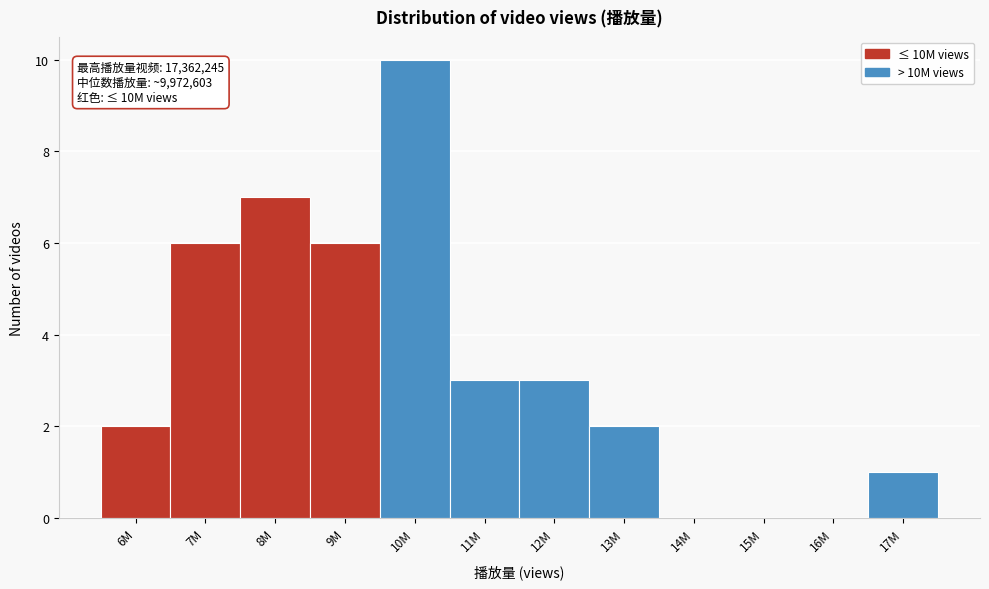

Reading left to right, what are all the values shown in this chart?

6M=2	7M=6	8M=7	9M=6	10M=10	11M=3	12M=3	13M=2	14M=0	15M=0	16M=0	17M=1